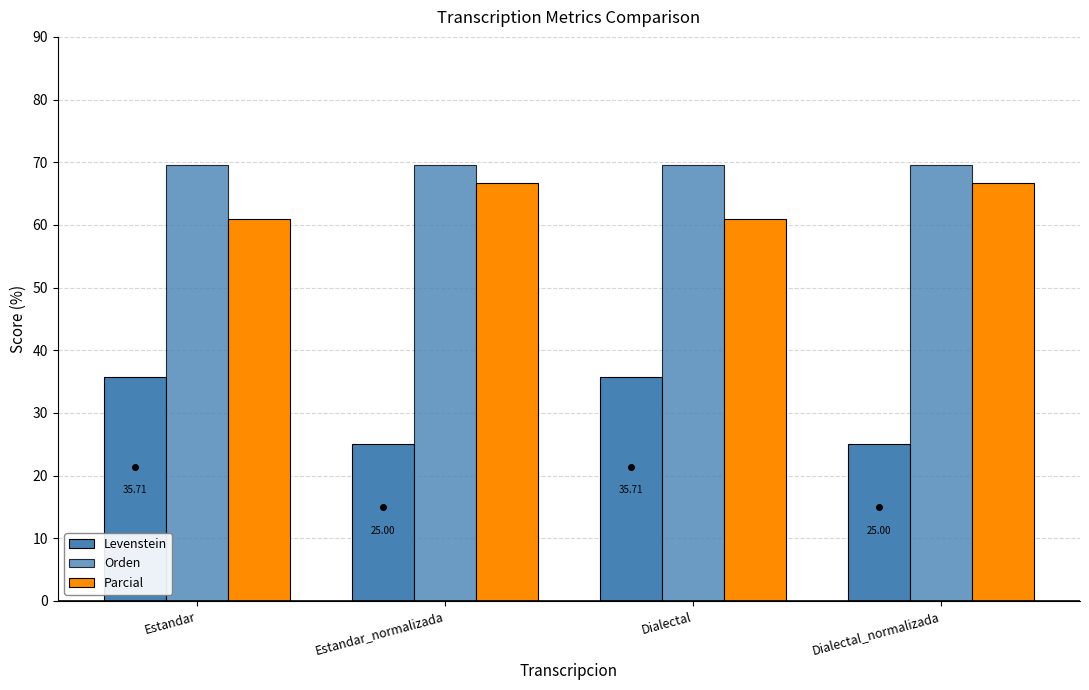

How many series are shown in this chart?

3